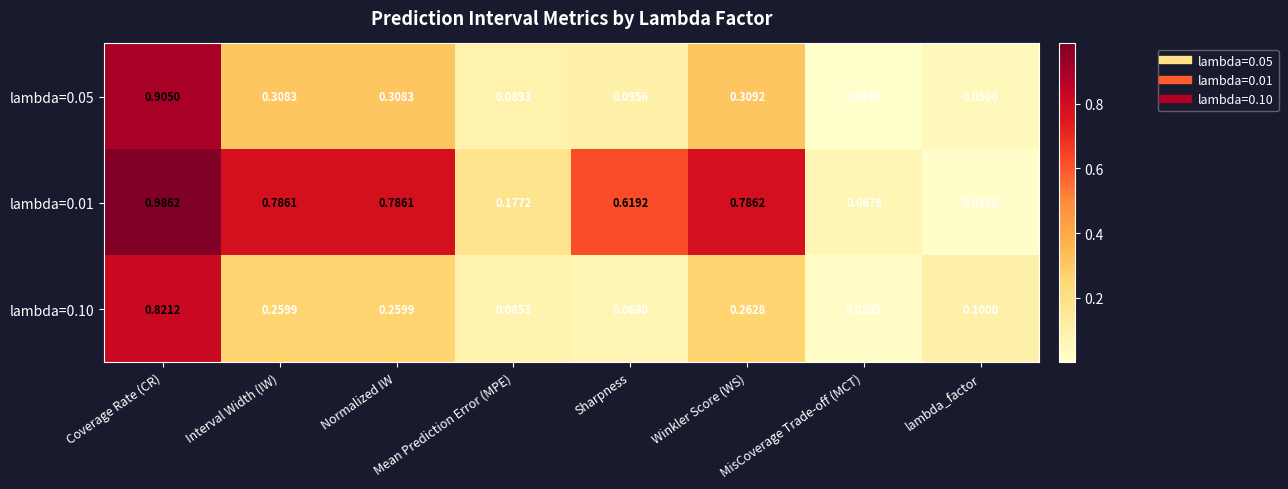

Is the value of lambda=0.01 at Coverage Rate (CR) greater than the value of lambda=0.05 at Sharpness?

Yes